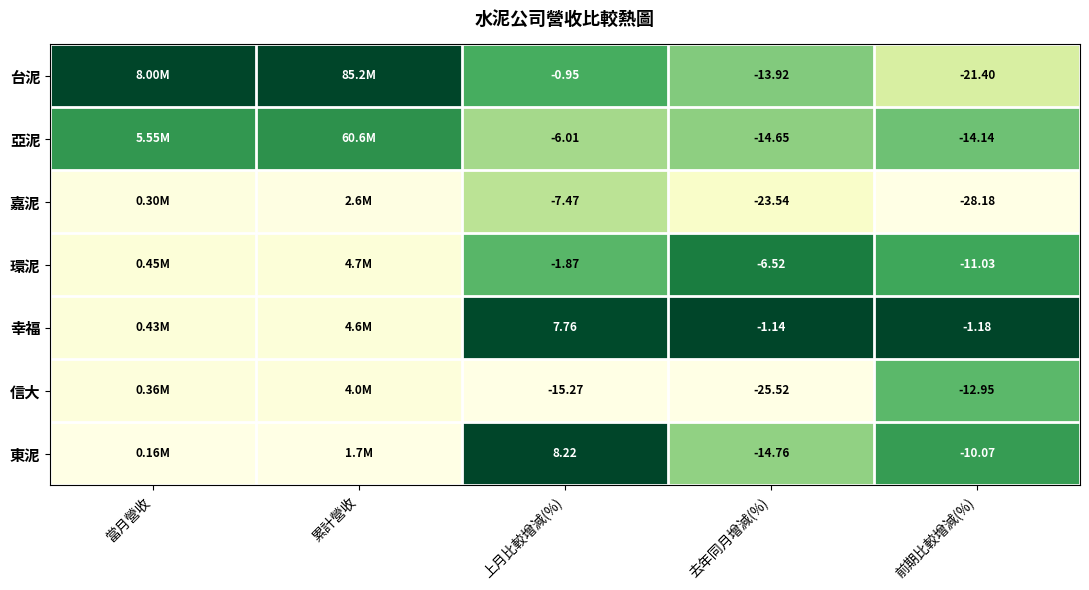

Rank the series at 前期比較增減(%) from highest to lowest value.

幸福, 東泥, 環泥, 信大, 亞泥, 台泥, 嘉泥